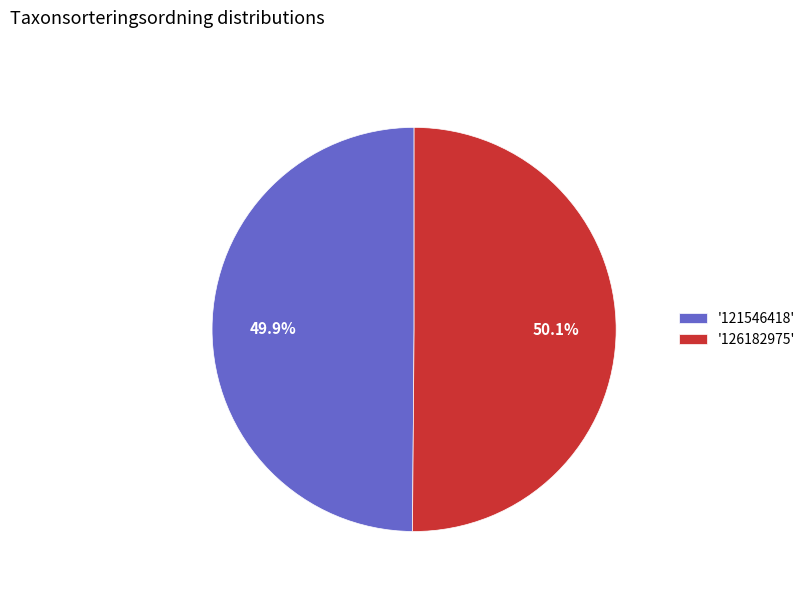

Does any single category account for the majority?

Yes